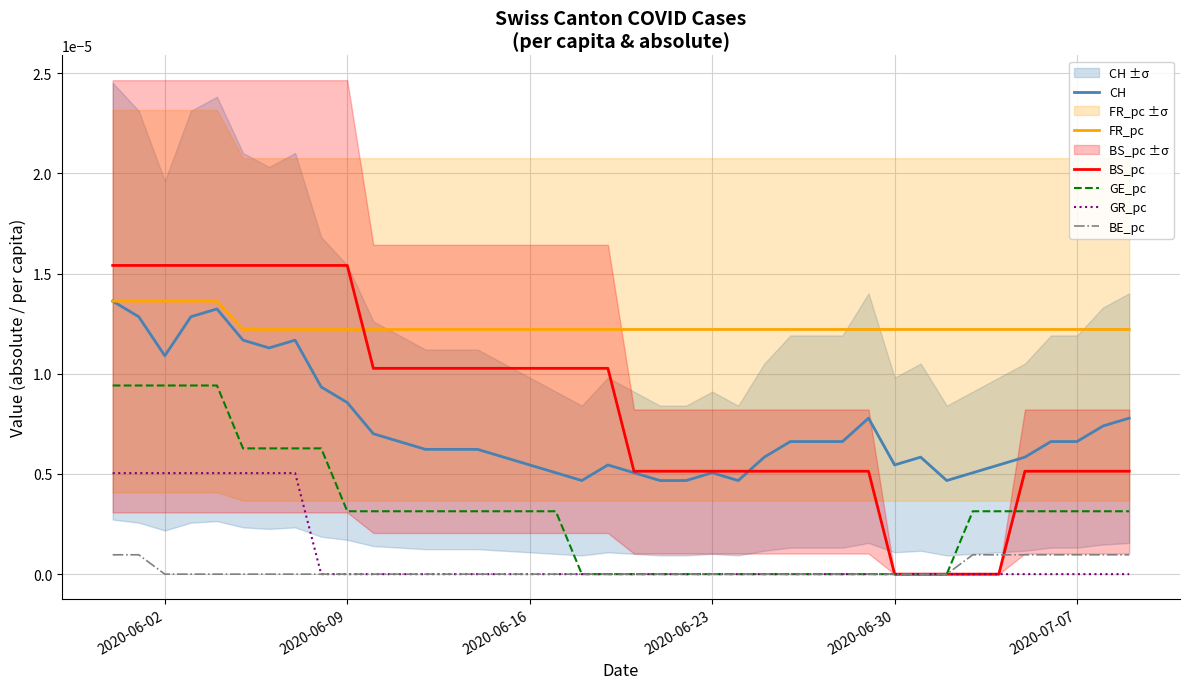

True or false: FR_pc and BE_pc cross at least once.

False